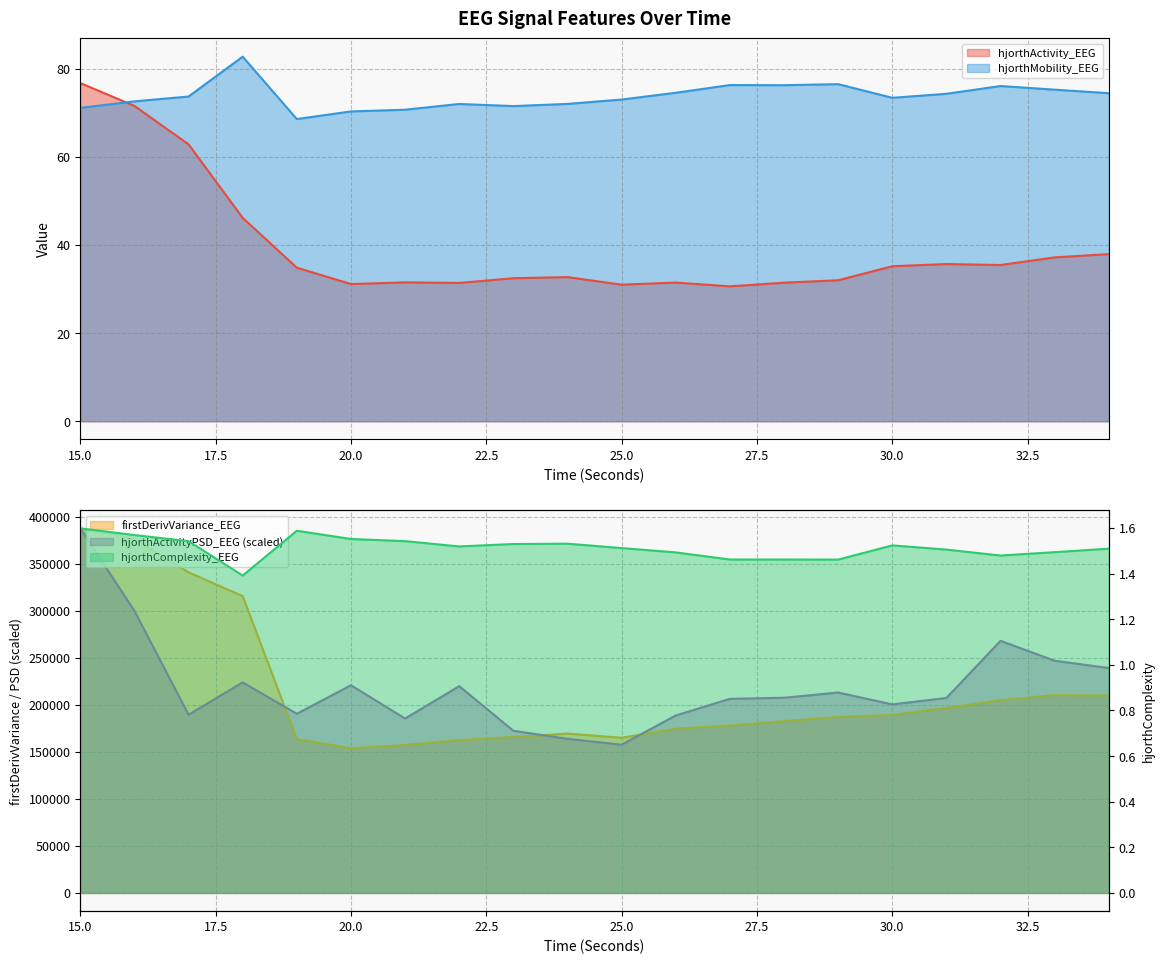

True or false: hjorthComplexity_EEG and hjorthMobility_EEG intersect in this chart.

False